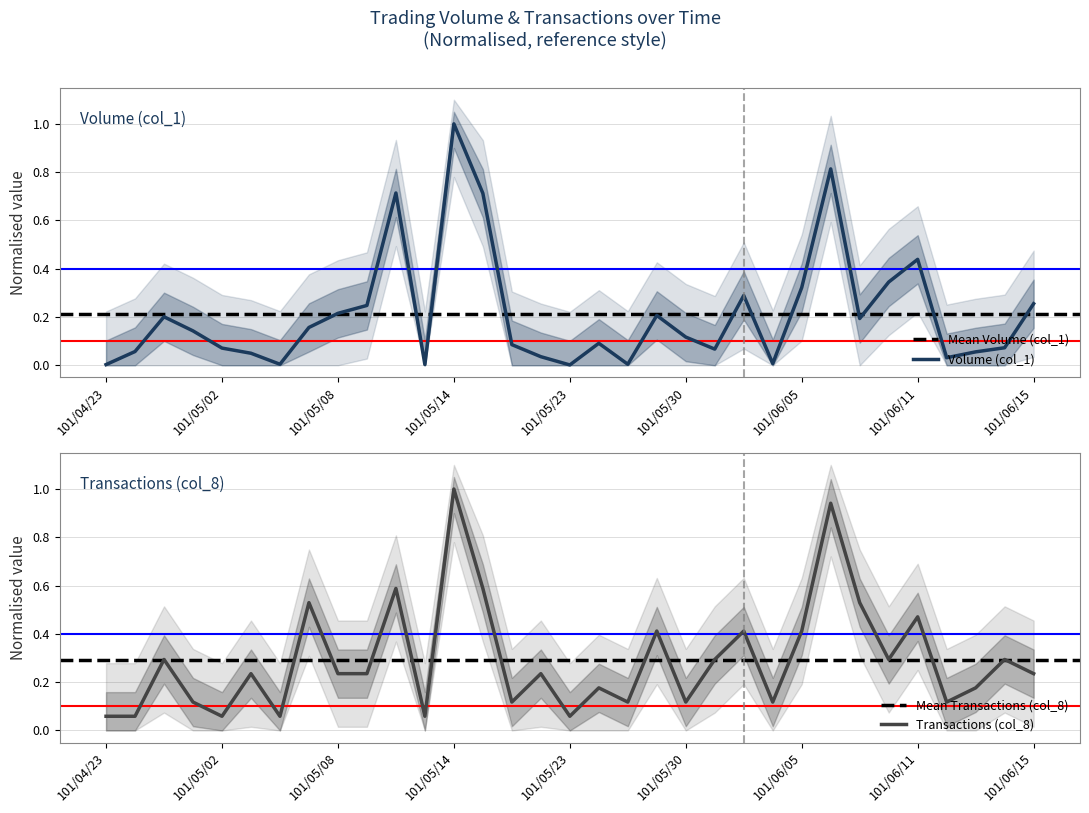

Reading left to right, extract all data points from this chart.

Volume (col_1): 0.0	0.1	0.2	0.1	0.1	0.0	0.0	0.2	0.2	0.2	0.7	0.0	1.0	0.7	0.1	0.0	0.0	0.1	0.0	0.2	0.1	0.1	0.3	0.0	0.3	0.8	0.2	0.3	0.4	0.0	0.1	0.1	0.3
Transactions (col_8): 0.1	0.1	0.3	0.1	0.1	0.2	0.1	0.5	0.2	0.2	0.6	0.1	1.0	0.6	0.1	0.2	0.1	0.2	0.1	0.4	0.1	0.3	0.4	0.1	0.4	0.9	0.5	0.3	0.5	0.1	0.2	0.3	0.2